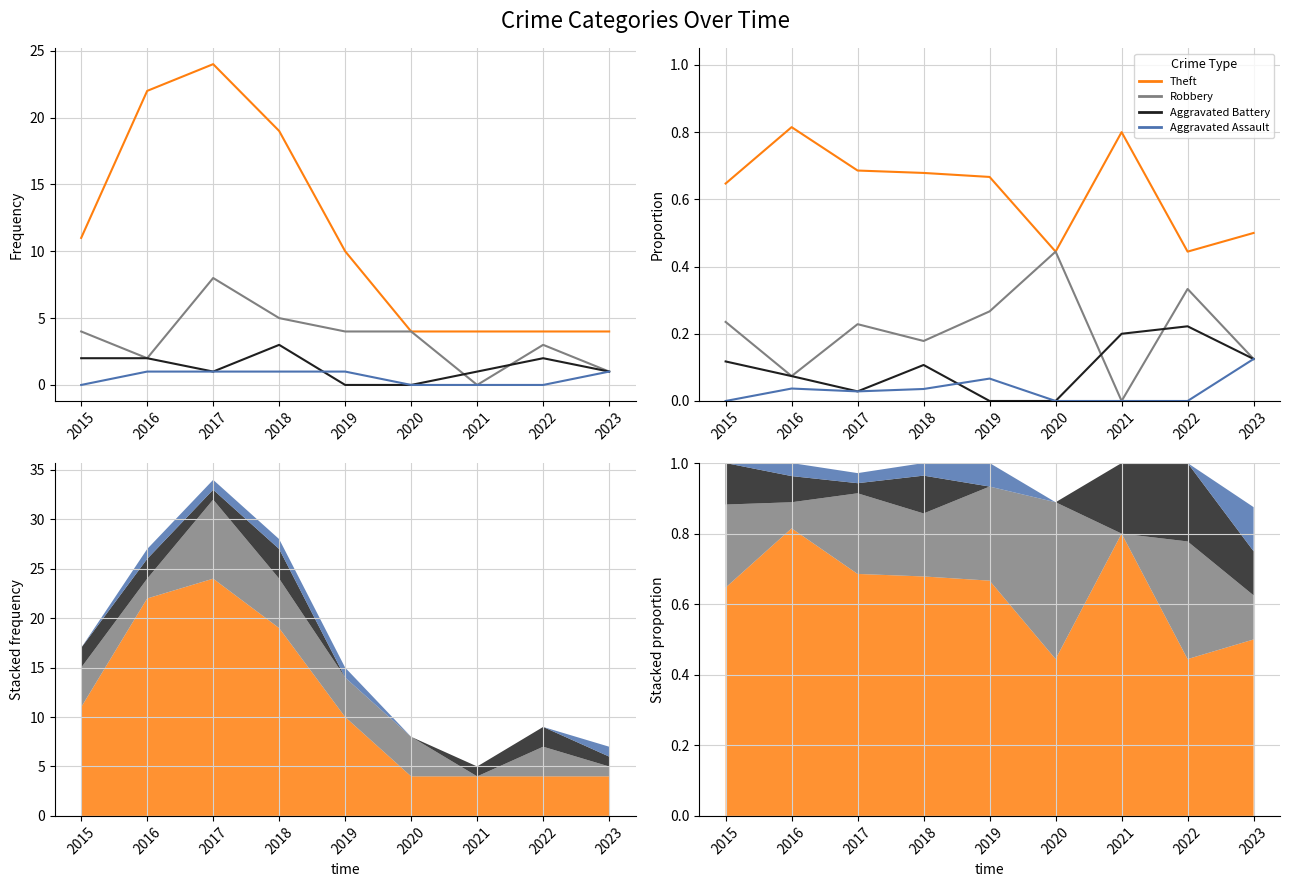

How many times do Aggravated Battery and Robbery cross each other?

2